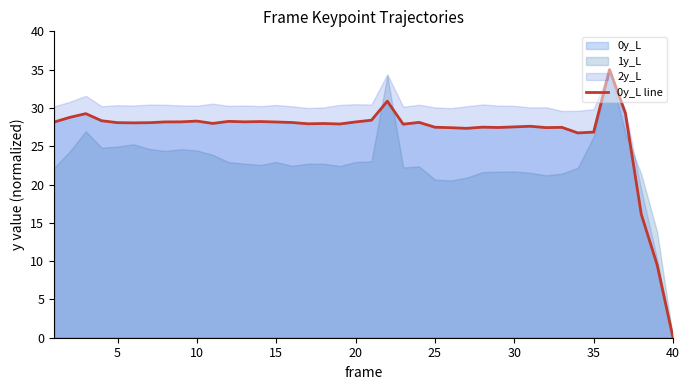

How many lines are shown in the chart?

1